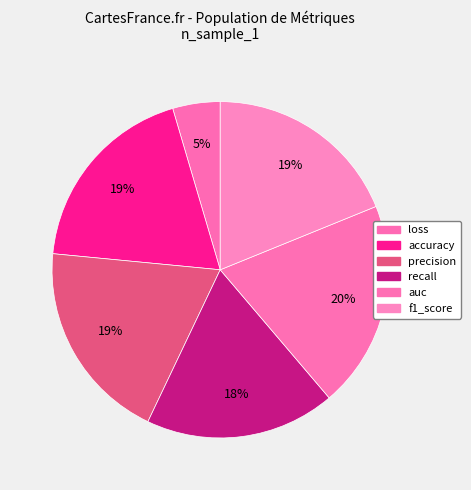

Rank the categories by value from highest to lowest.

auc, precision, accuracy, f1_score, recall, loss